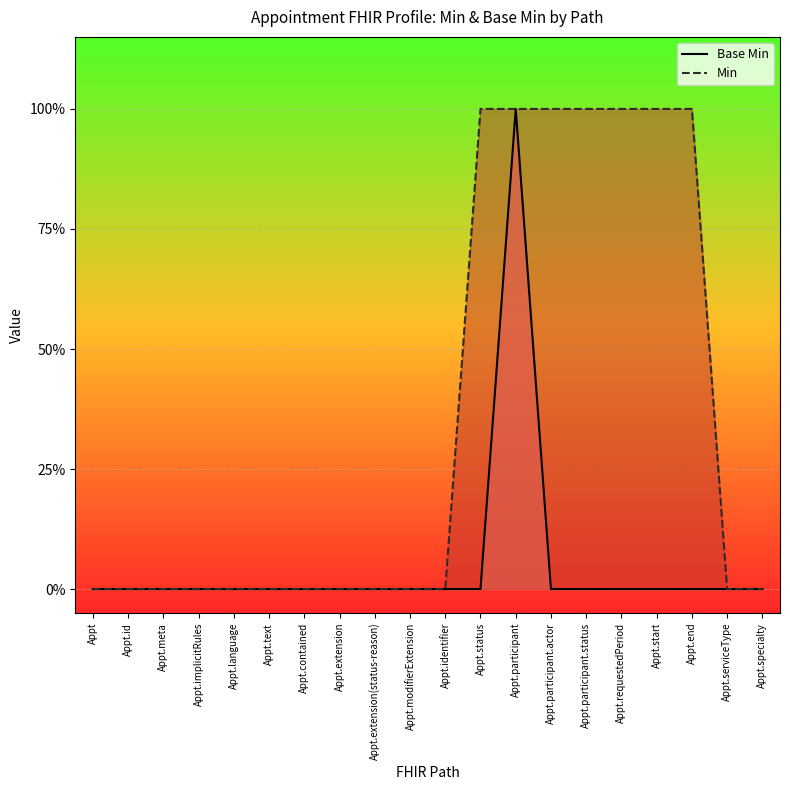

List the series in order of their overall mean, highest first.

Min, Base Min